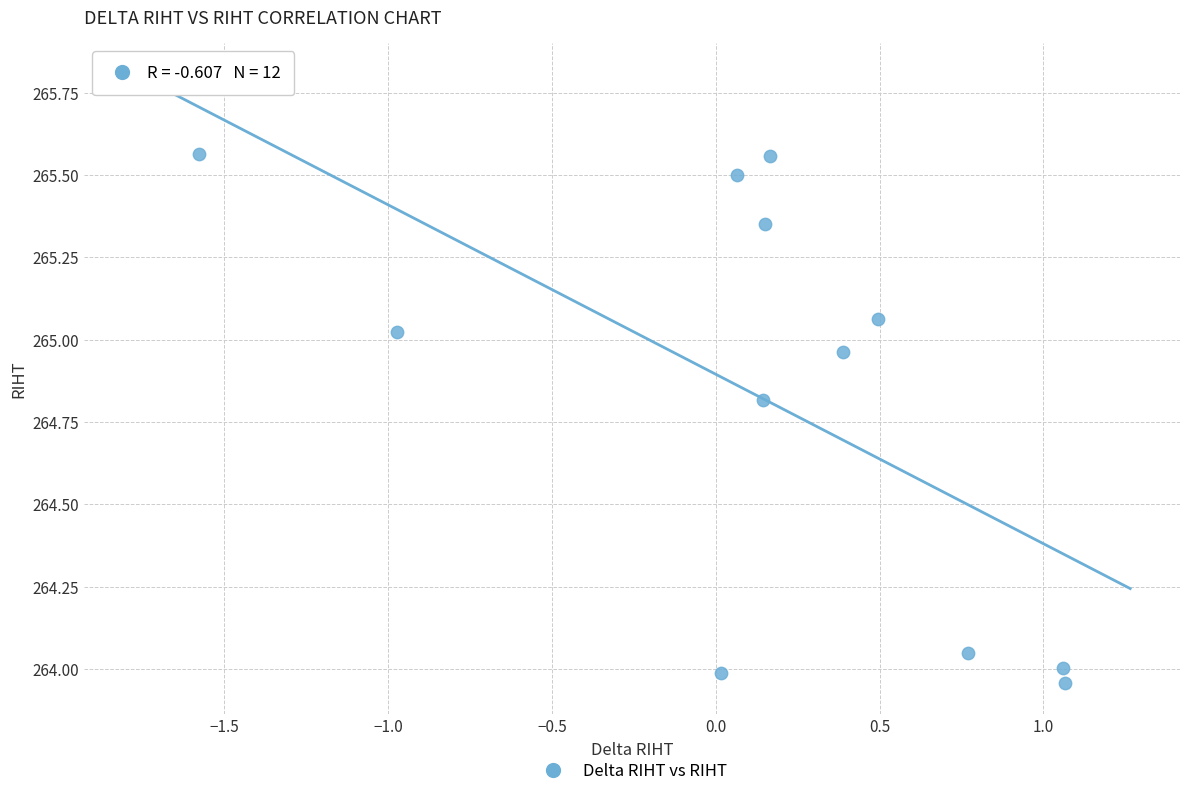

What is the range of X values (max minus min)?

2.6